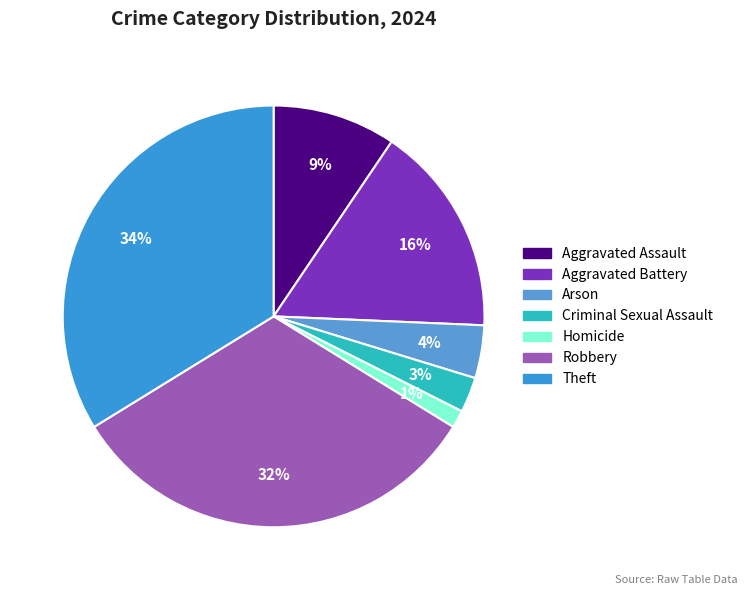

The Aggravated Assault slice represents 16% of the pie. True or false?

False